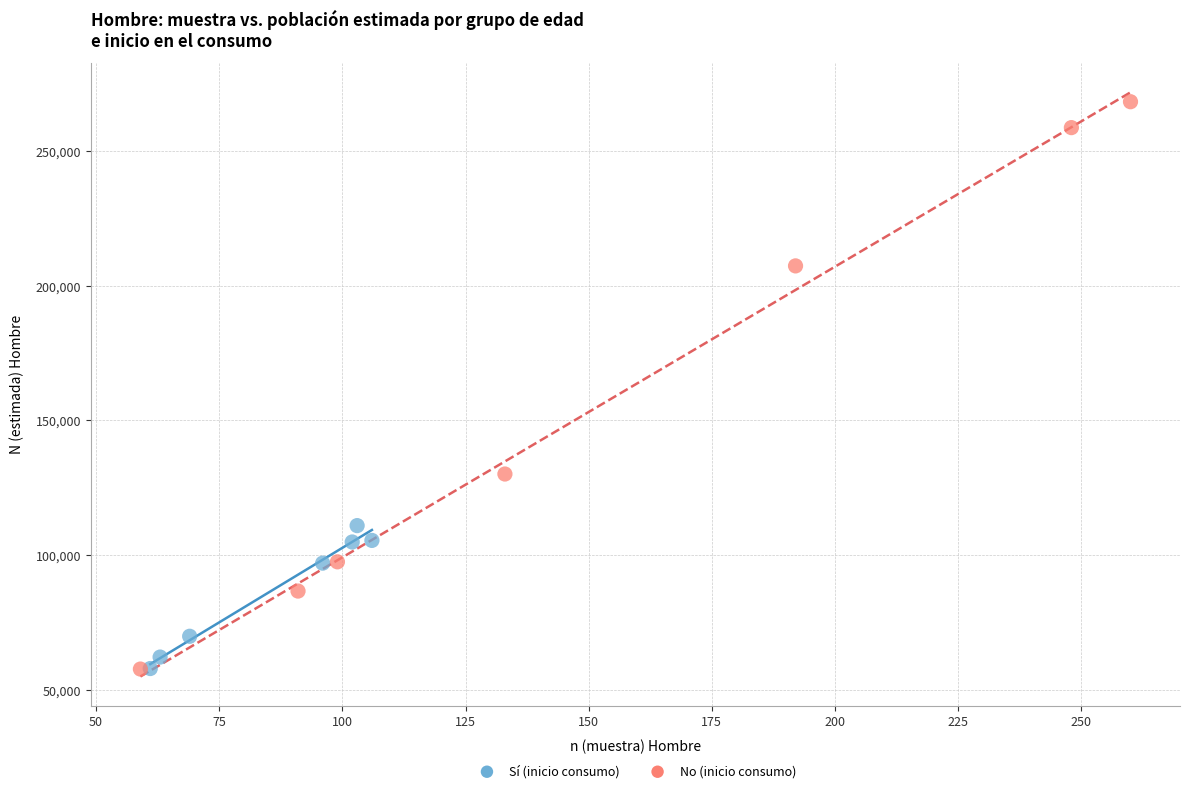

Which series has the widest spread of Y values?

No (inicio consumo)